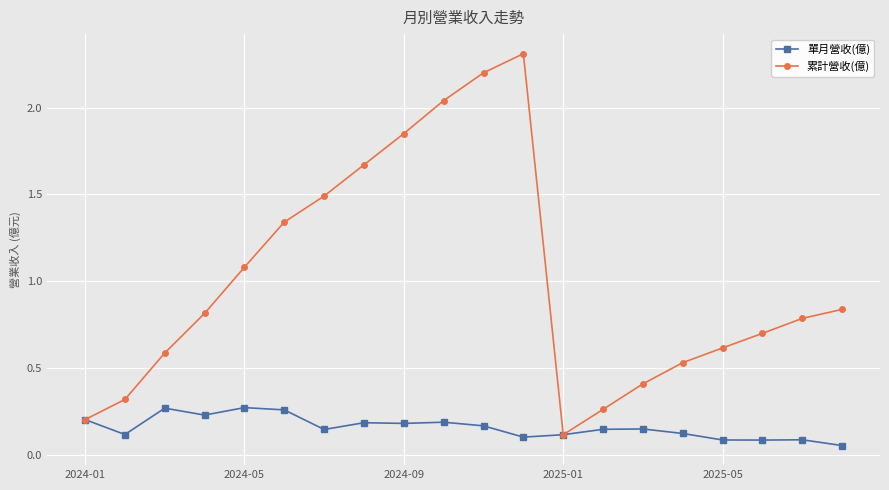

Rank the series by their average value, from lowest to highest.

單月營收(億), 累計營收(億)